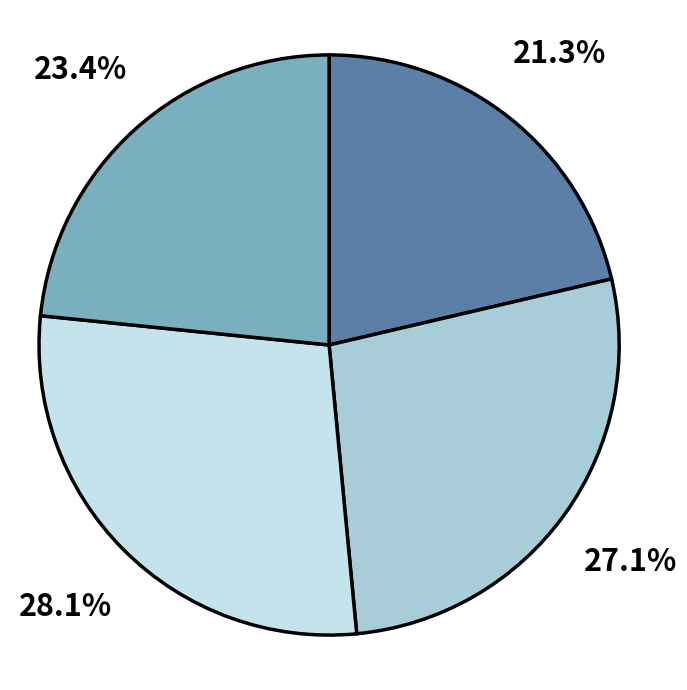

Is there any slice that represents more than half of the pie?

No